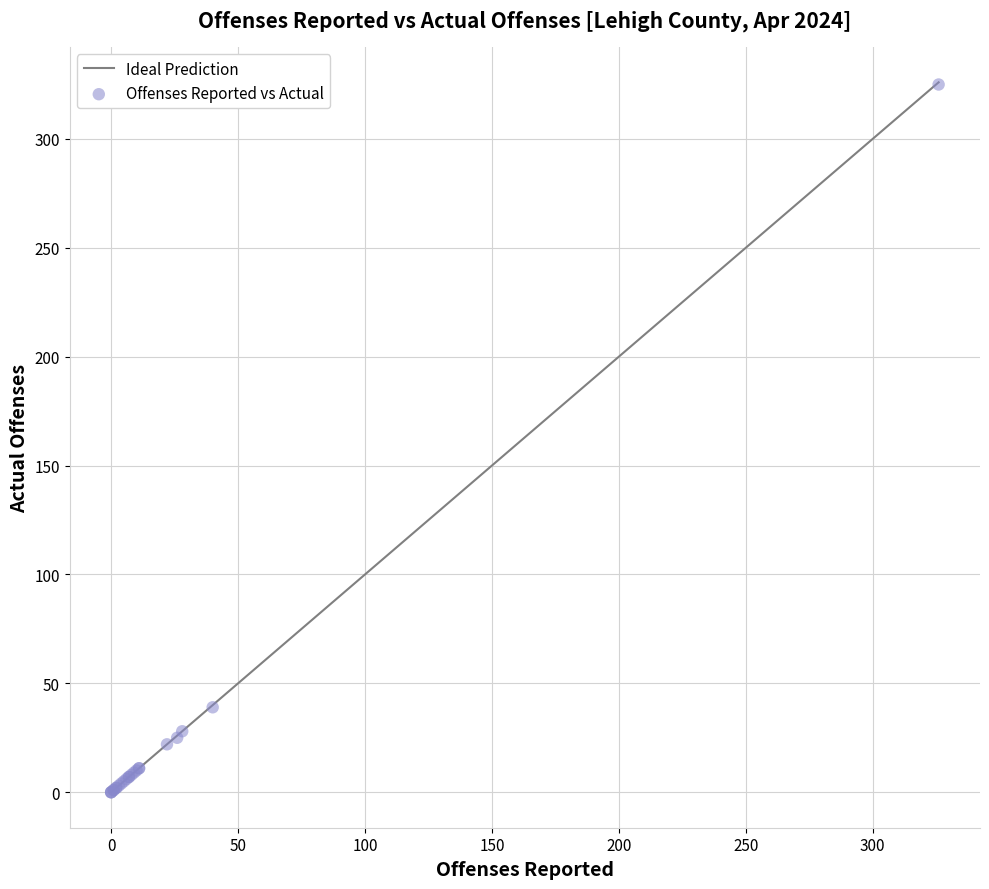

What Y value in the scatter plot is closest to 162?

39